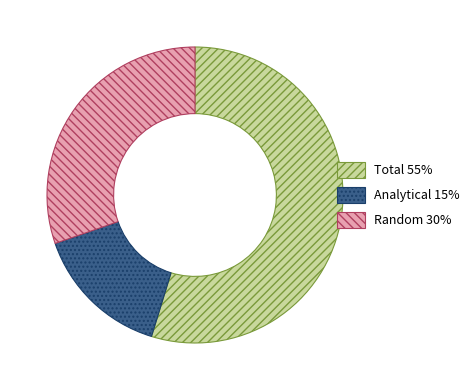

True or false: Analytical accounts for 9% of the total.

False